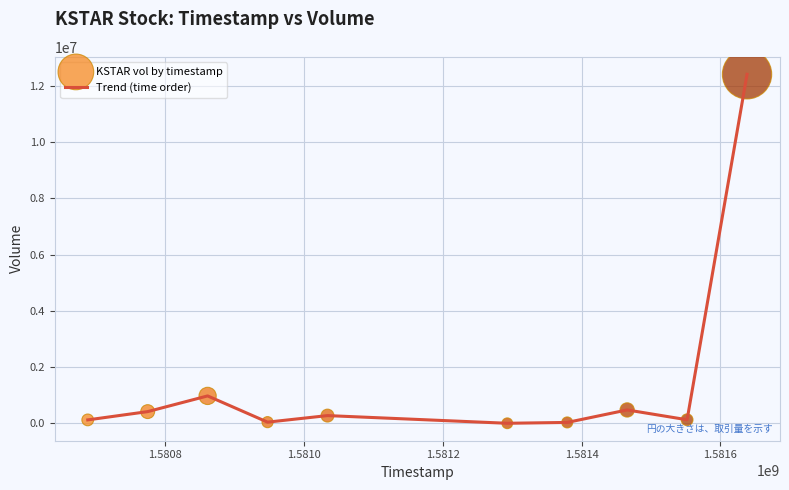

What is the maximum value shown in the chart?

12409800